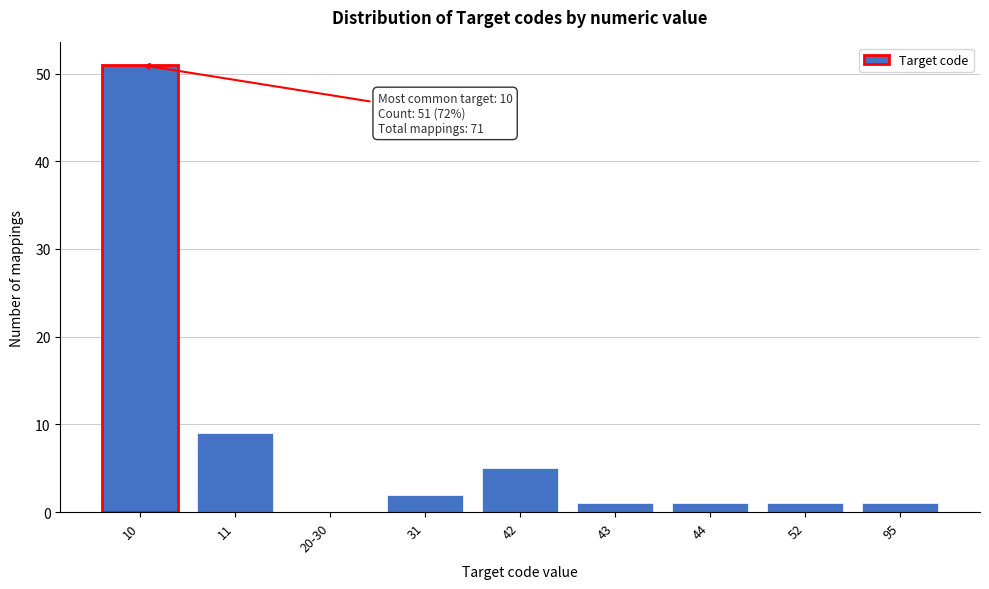

Reading left to right, extract all data points from this chart.

10=51	11=9	20-30=0	31=2	42=5	43=1	44=1	52=1	95=1